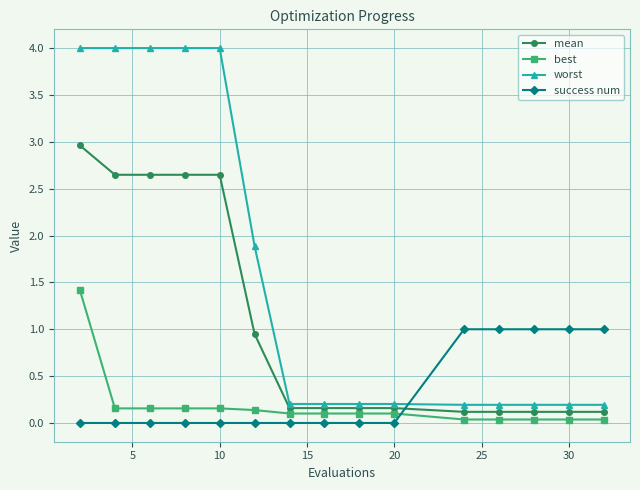

Which series has the widest spread of values?

worst